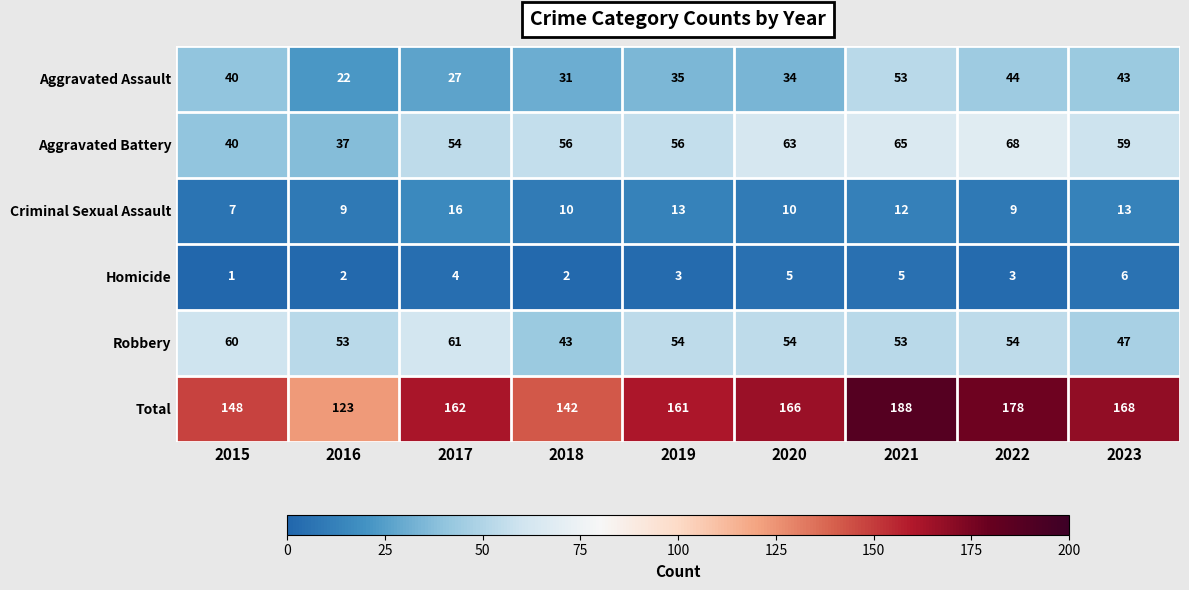

Read the Total value at 2015, to the nearest 10.

150